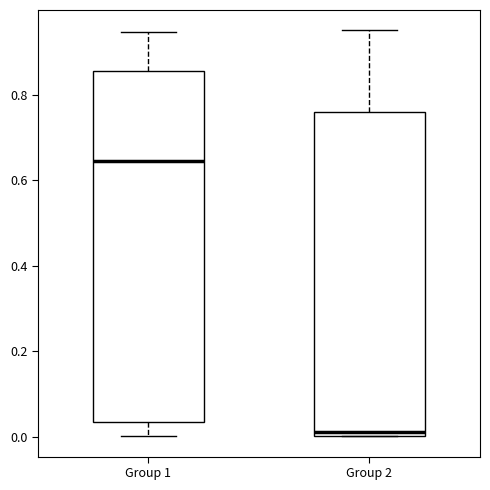

Comparing the boxes themselves (not the whiskers), which one is the tallest?

Group 1